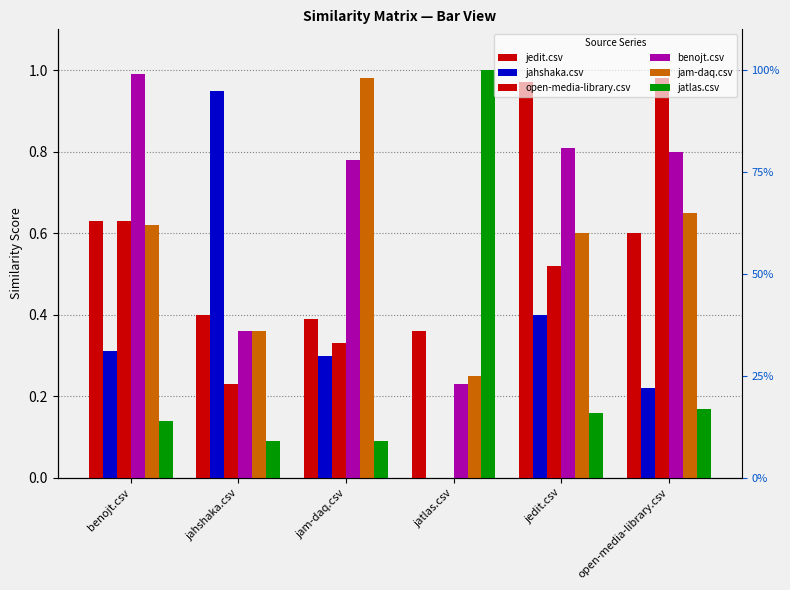

What is the total value across all series at benojt.csv?

3.3